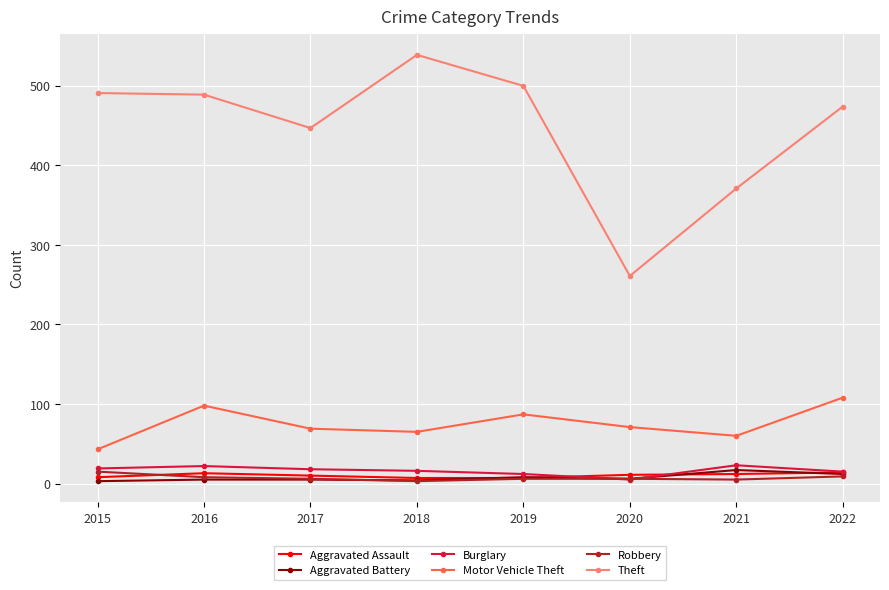

True or false: Aggravated Battery and Motor Vehicle Theft cross at least once.

False